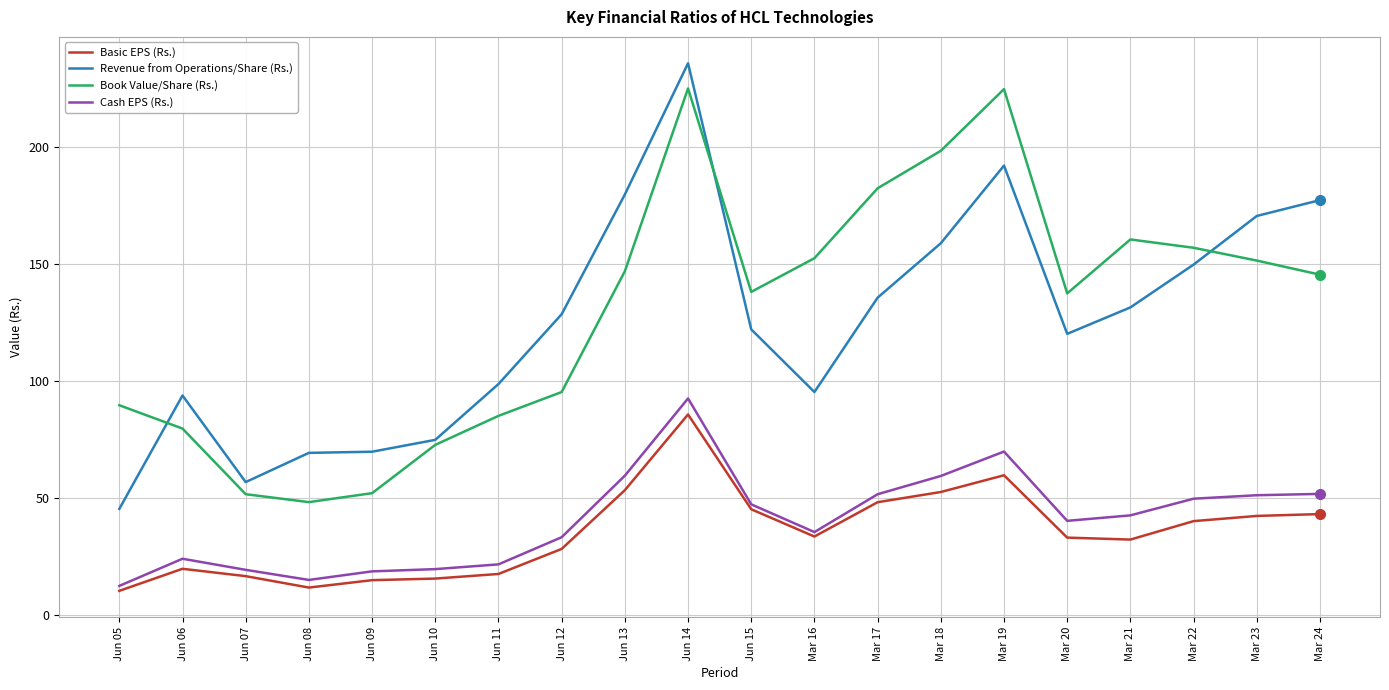

What are all the series names shown in the legend?

Basic EPS (Rs.), Revenue from Operations/Share (Rs.), Book Value/Share (Rs.), Cash EPS (Rs.)